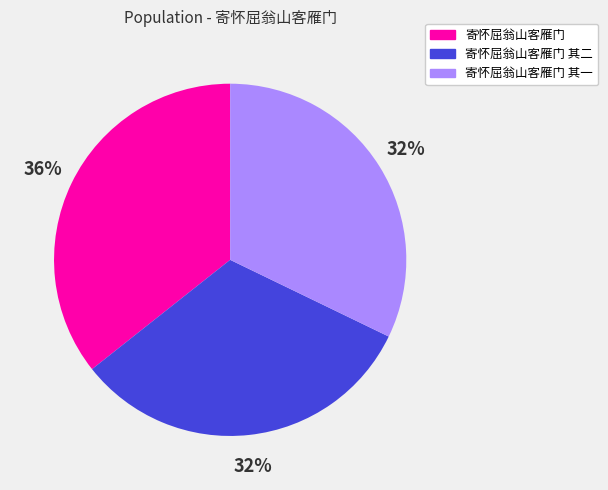

Is there any slice that represents more than half of the pie?

No